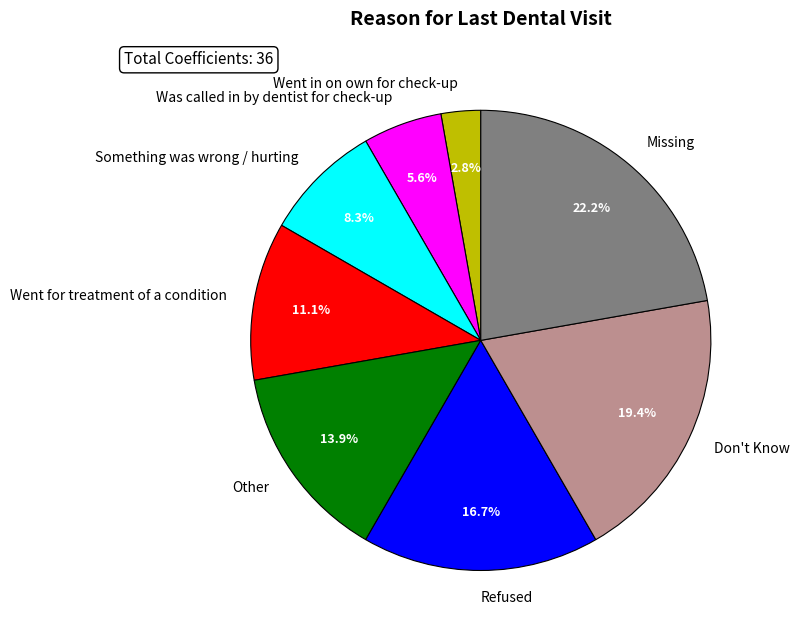

What portion of the pie excludes Something was wrong / hurting?

91.7%